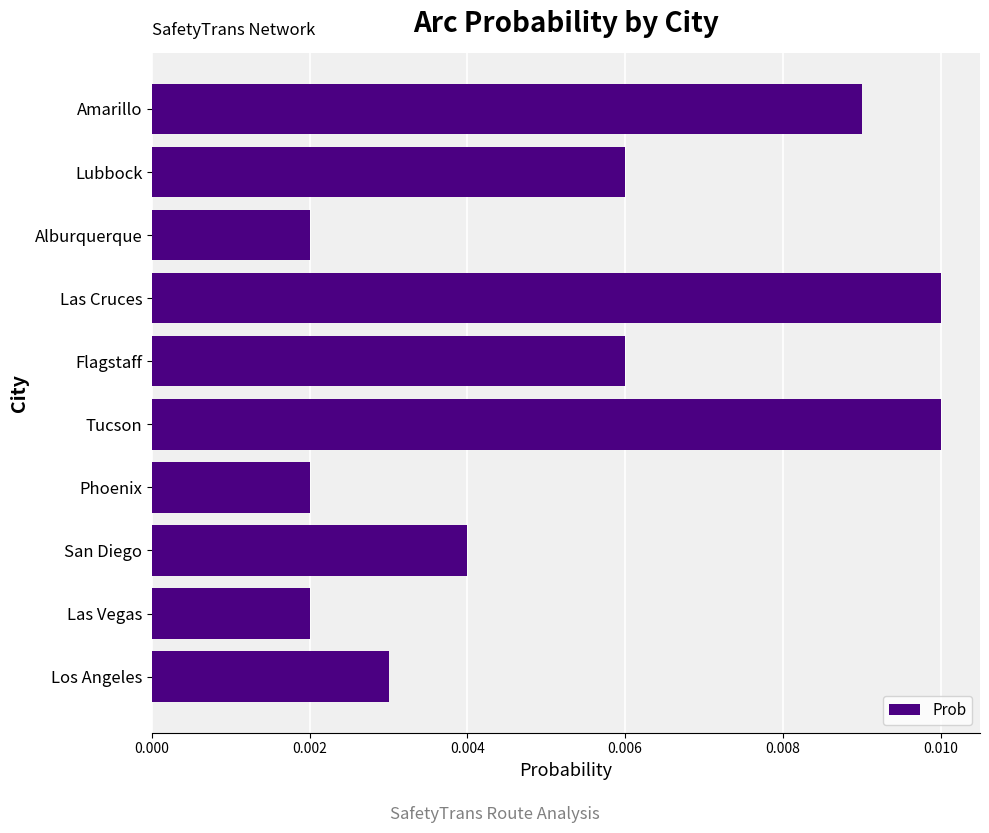

Which has a higher value, Lubbock or Alburquerque?

Lubbock